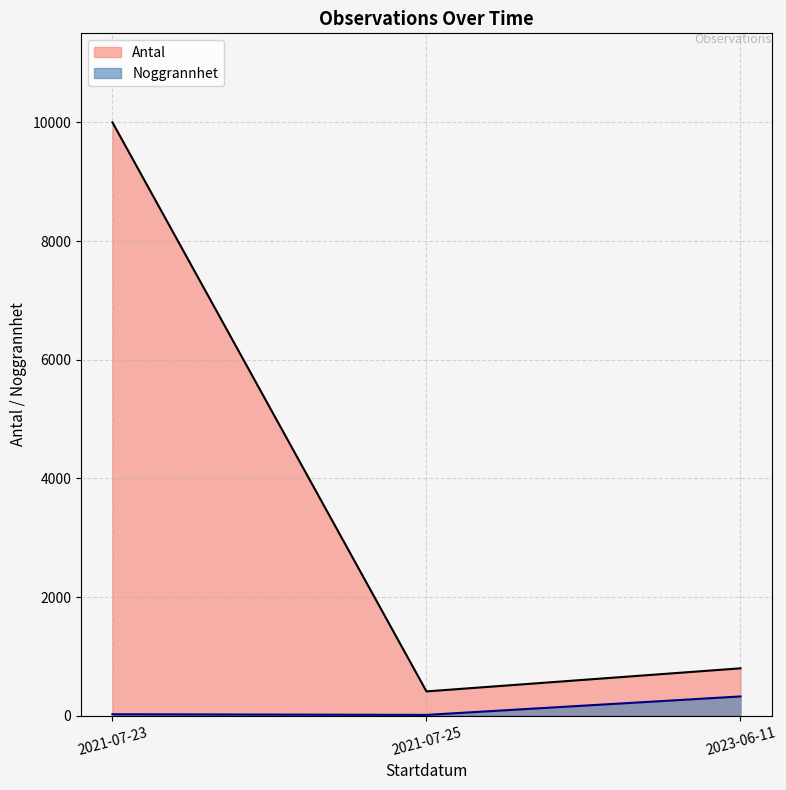

What is the difference between the maximum and minimum values in the Noggrannhet series?

311